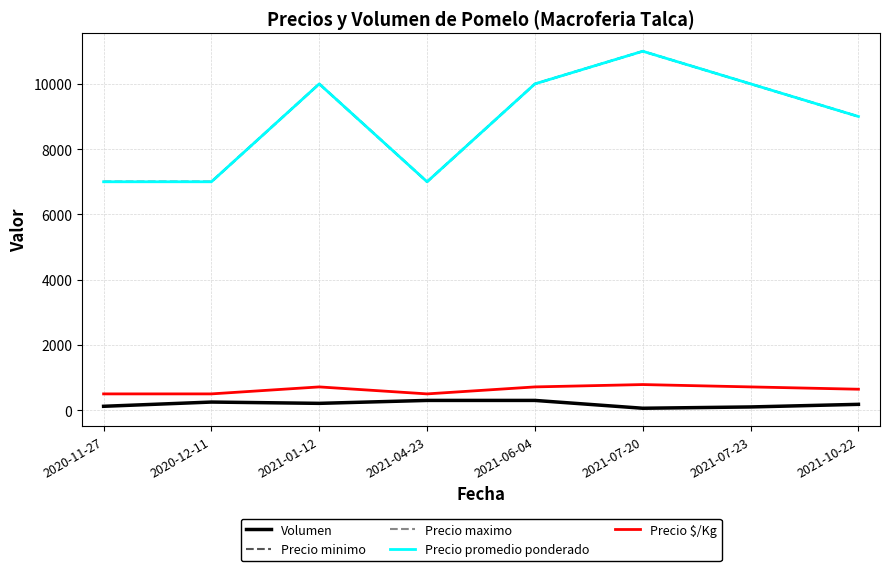

Does the chart display data point markers on the line(s)?

No